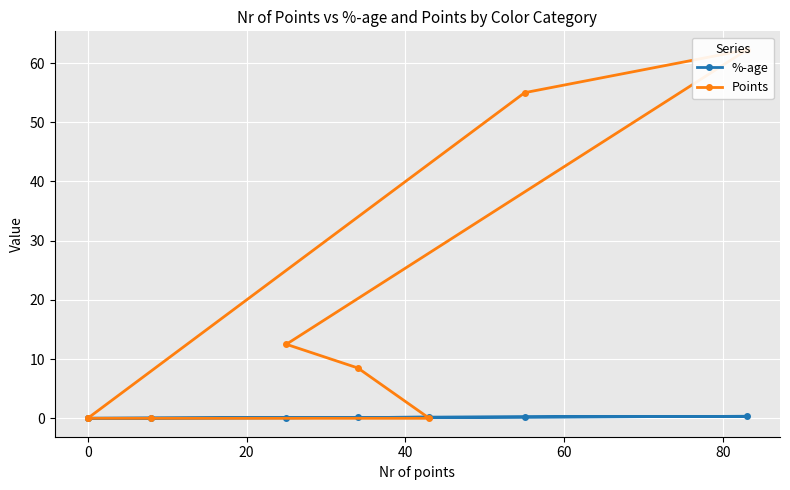

Which series has the largest range (max minus min)?

Points